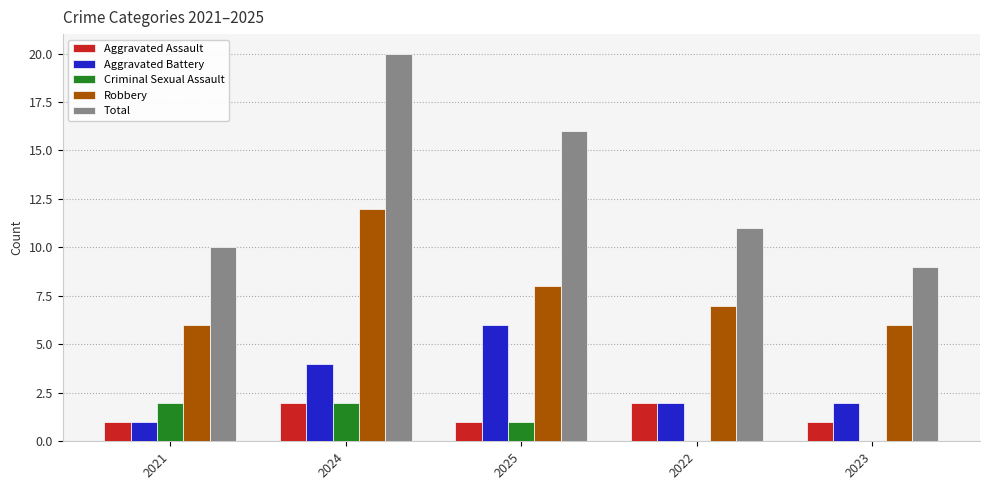

True or false: Aggravated Assault has a value of 2 at 2022.

True